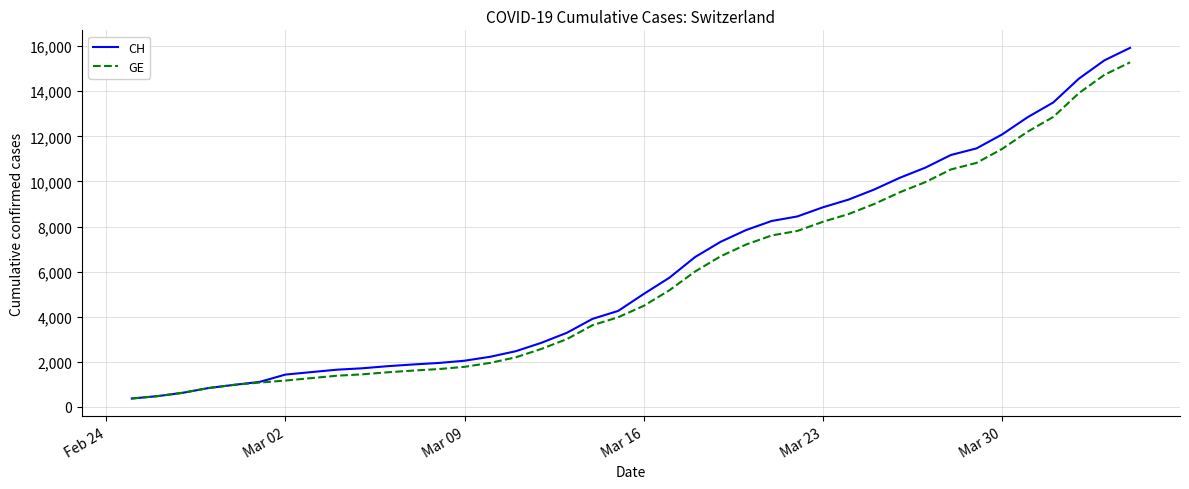

List the series in order of their overall mean, lowest first.

GE, CH